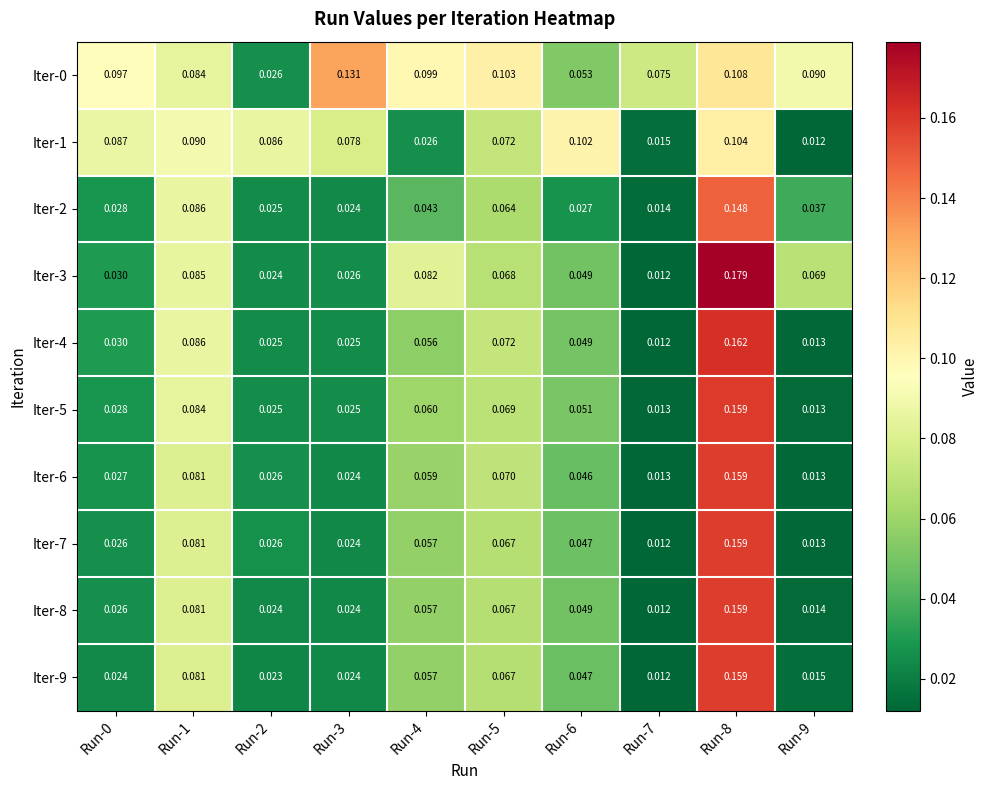

Is the value of Iter-0 at Run-7 greater than the value of Iter-3 at Run-4?

No